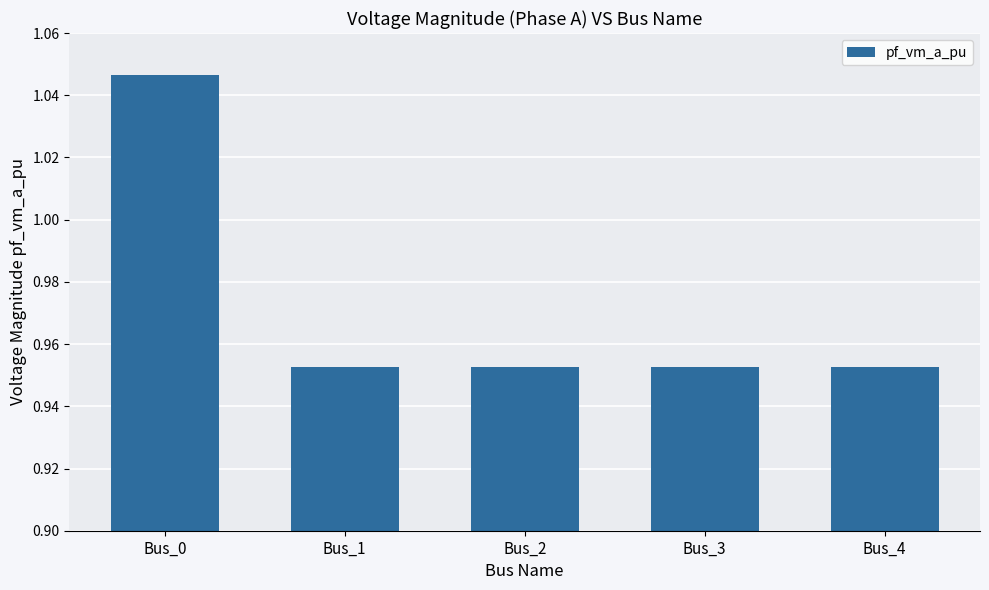

What is the sum of the values at Bus_3 and Bus_4?

1.9